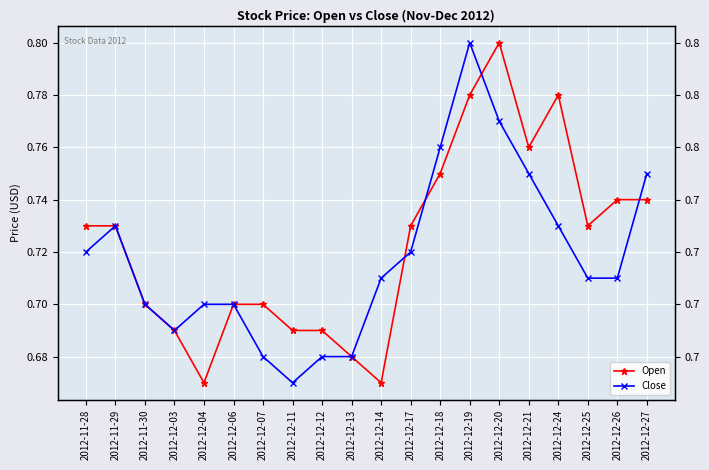

Is this an area chart (filled region under the line)?

No